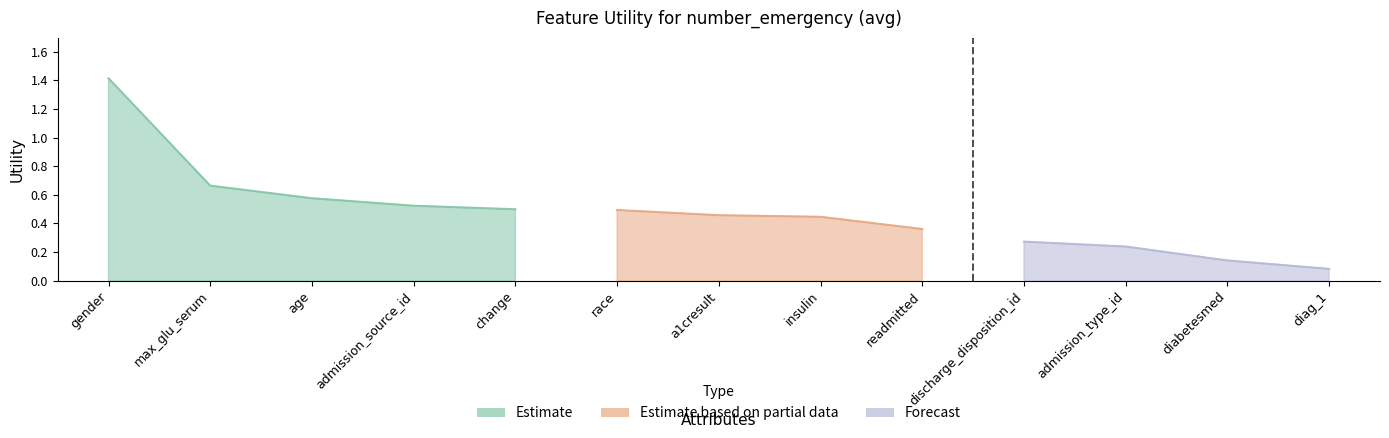

Reading right to left, extract all data points from this chart.

0.1	0.1	0.2	0.3	0.4	0.4	0.5	0.5	0.5	0.5	0.6	0.7	1.4